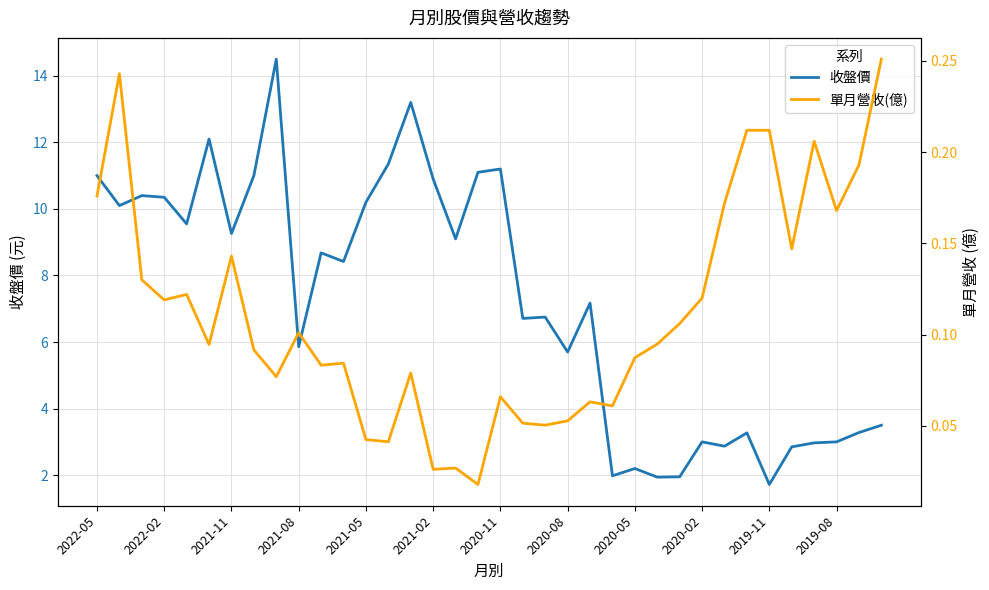

Which series has the largest total across all categories?

收盤價